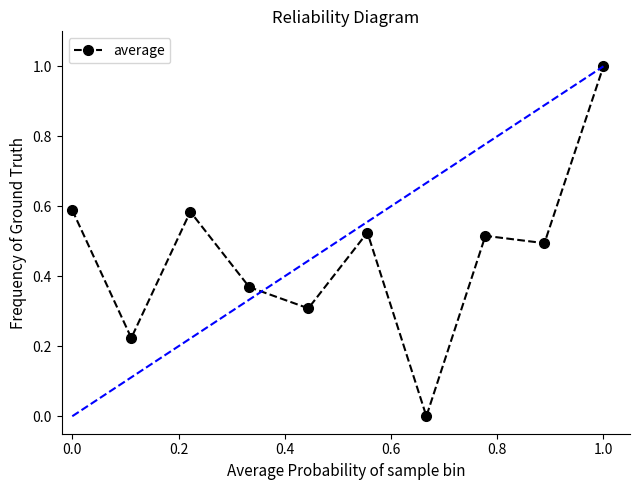

What is the difference between the maximum and minimum values?

1.0